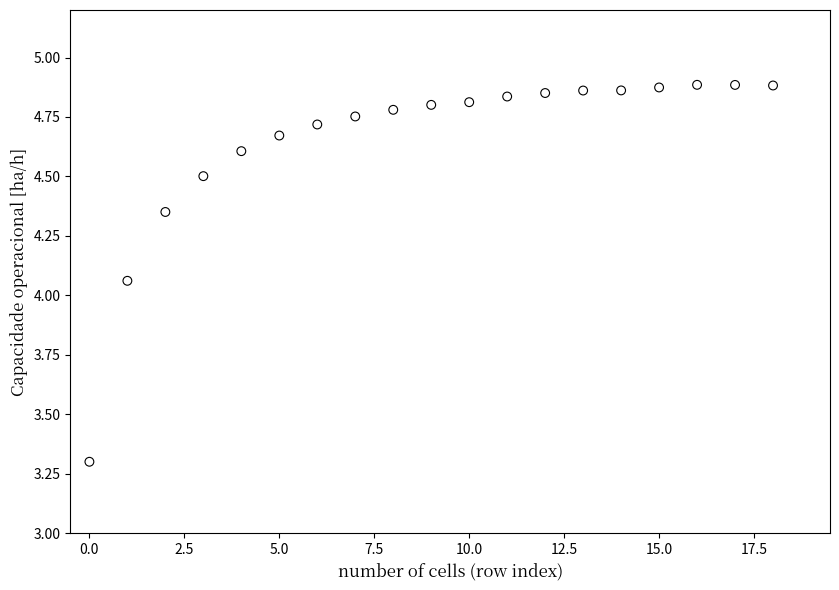

What is the range of Y values (max minus min)?

1.6